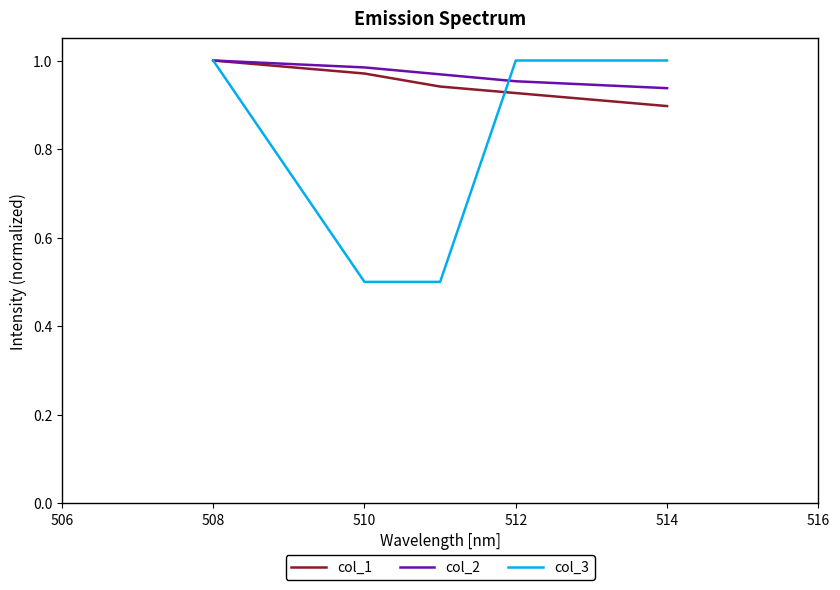

Which series has the widest spread of values?

col_3